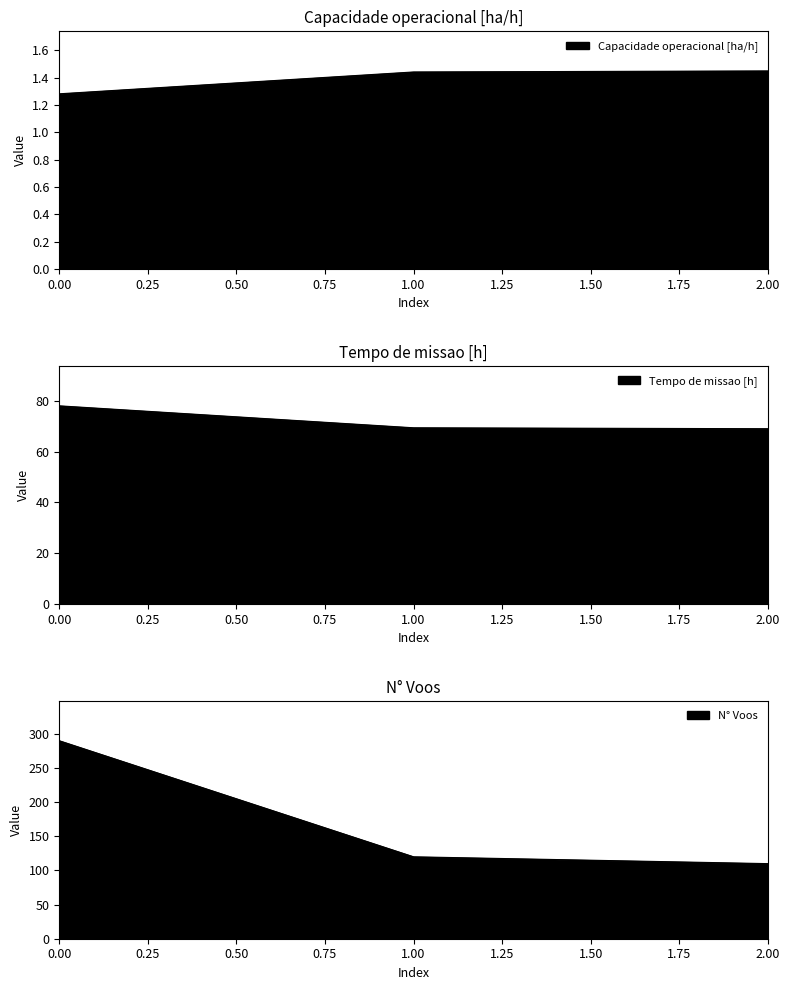

At how many categories does at least one series exceed 85?

3